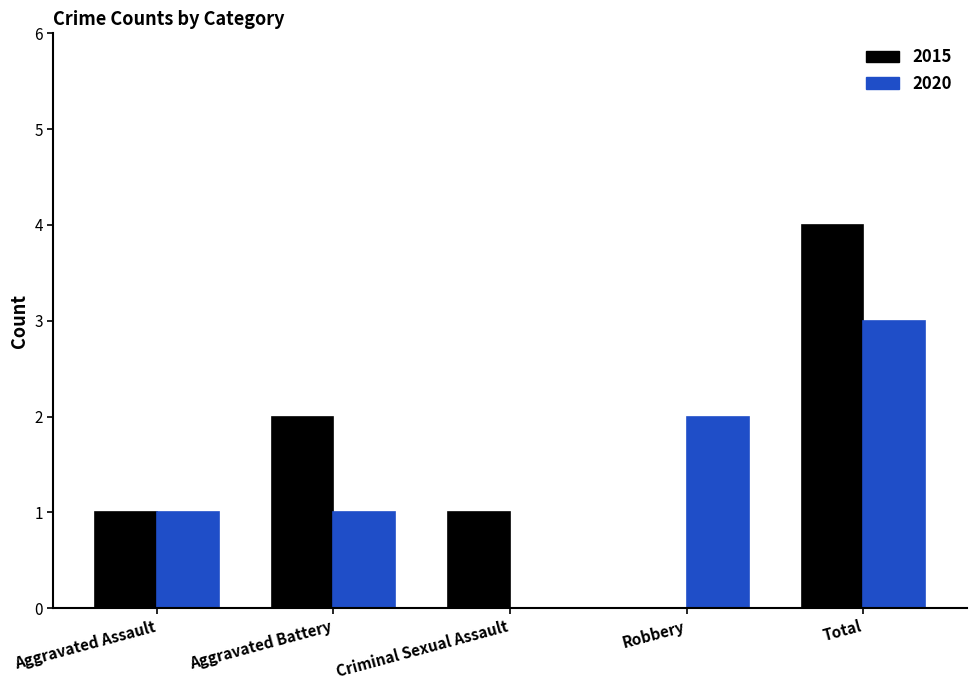

Read the 2020 value at Total.

3